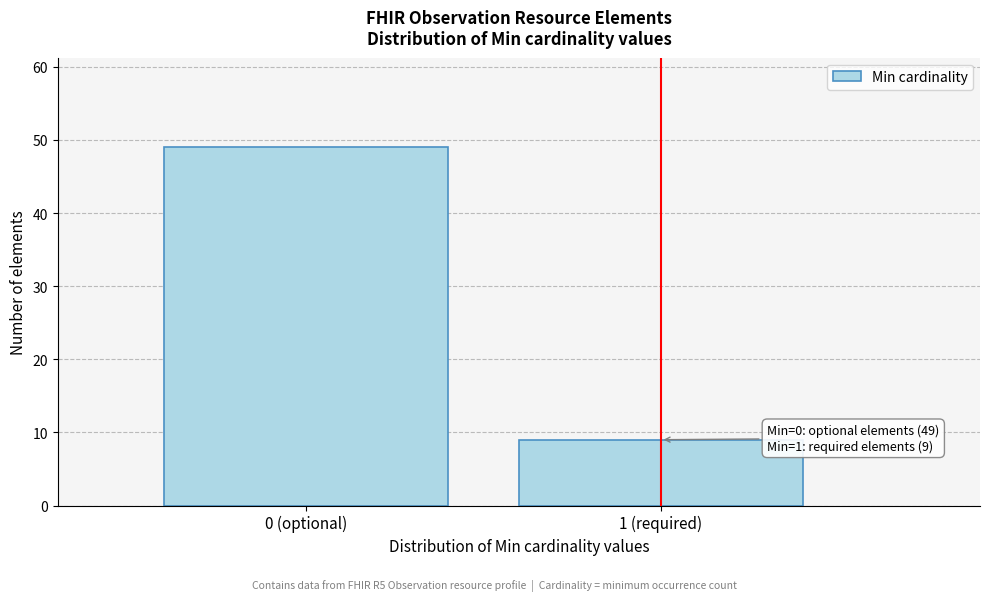

Reading right to left, what are all the values shown in this chart?

1 (required)=9	0 (optional)=49